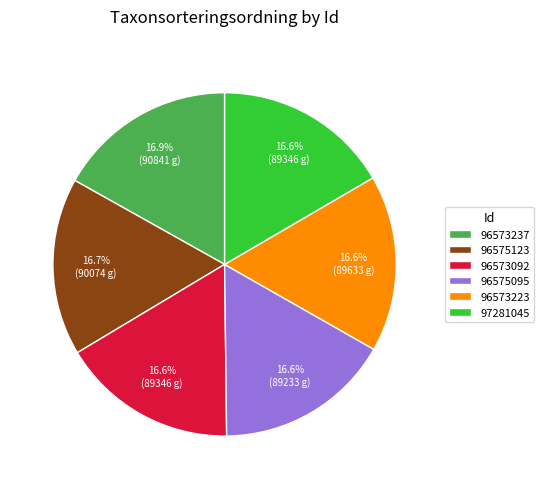

Approximately how many times larger is the value at 96575123 compared to 97281045?

1.0